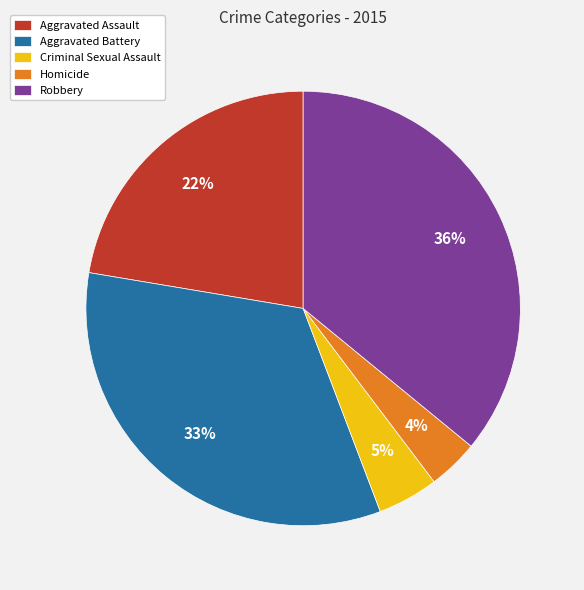

To the nearest percent, what is the average slice percentage?

20%